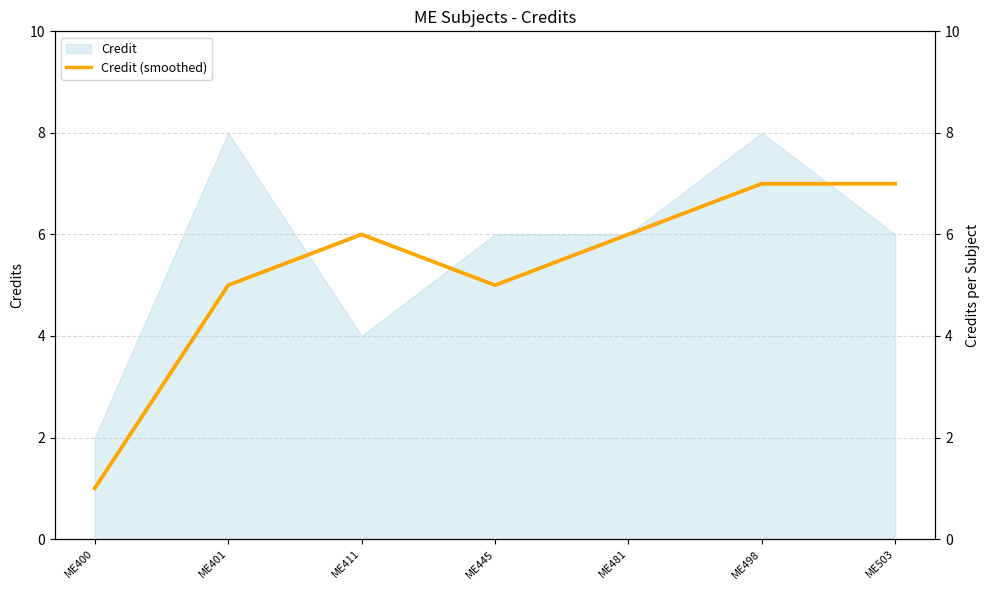

Does the chart have visible grid lines?

Yes